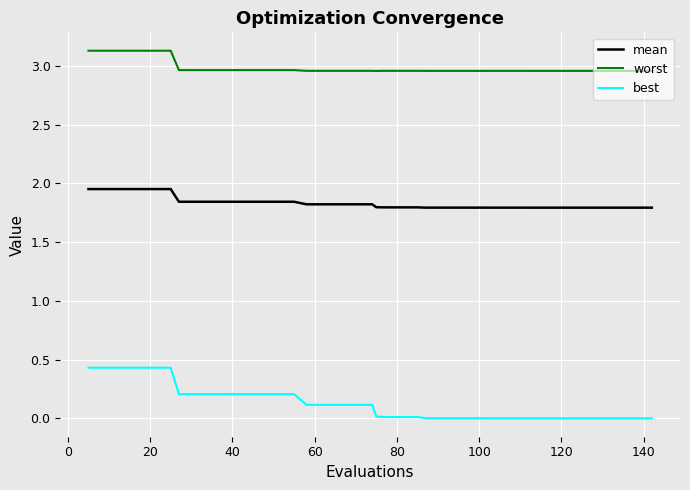

Which series has the largest range (max minus min)?

best